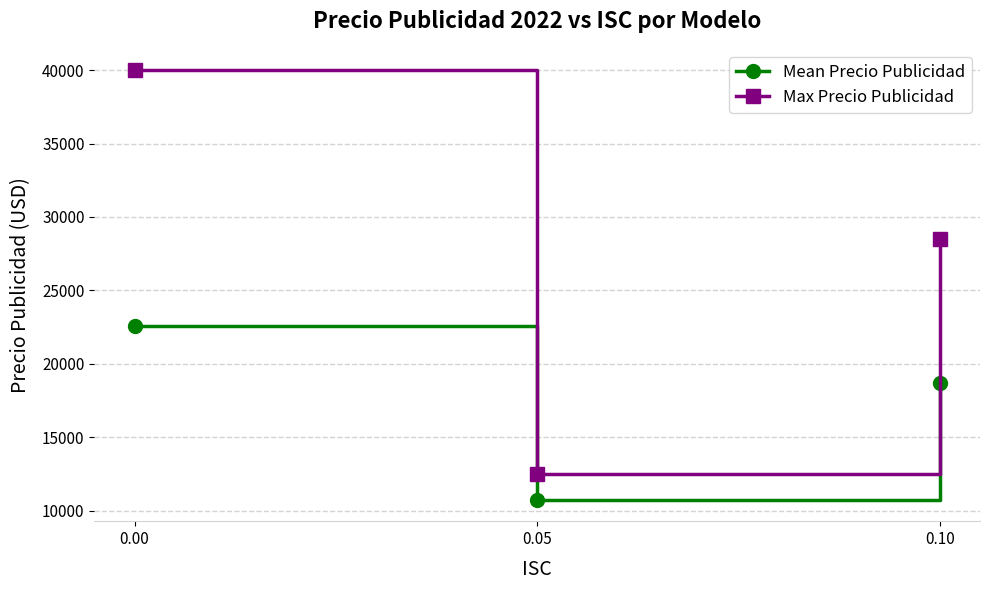

What is the difference between the highest and lowest values at 0.10?

9777.8